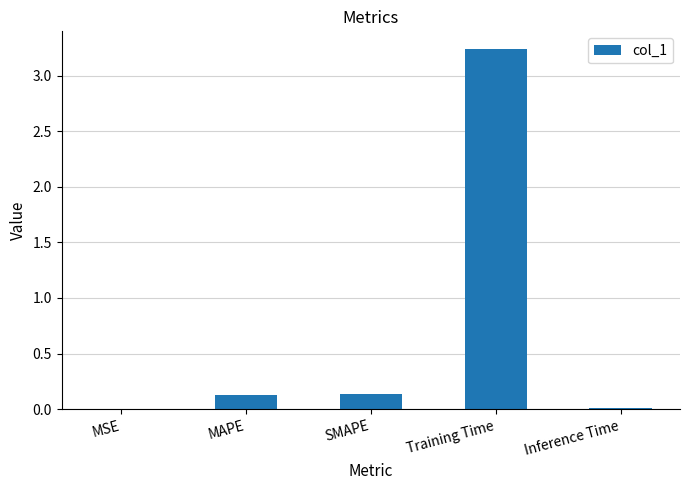

The value at Training Time is 5.3. True or false?

False